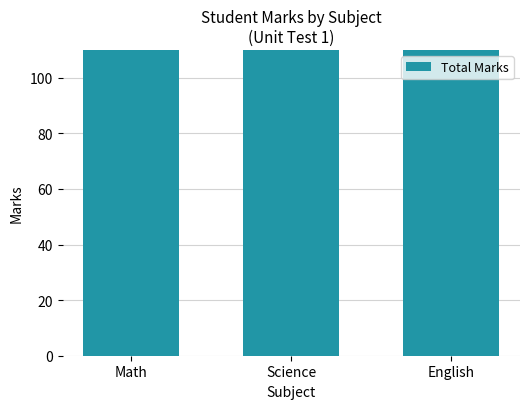

Reading left to right, extract all data points from this chart.

233	230	247